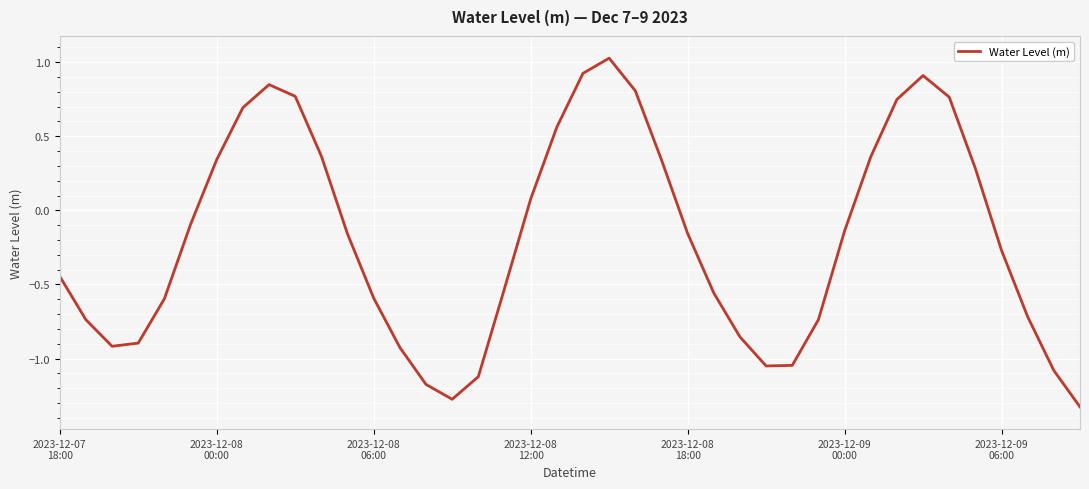

Does the chart display data point markers on the line(s)?

No